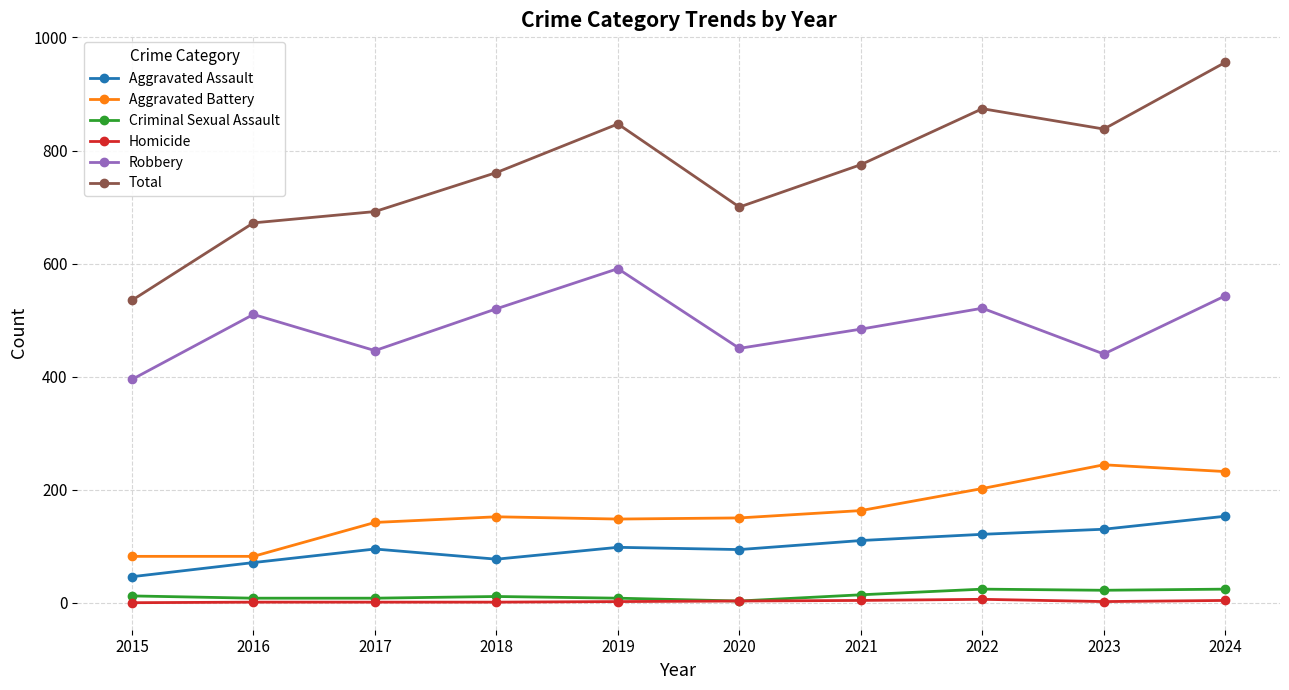

What is the sum of the Homicide values at 2018 and 2017?

2